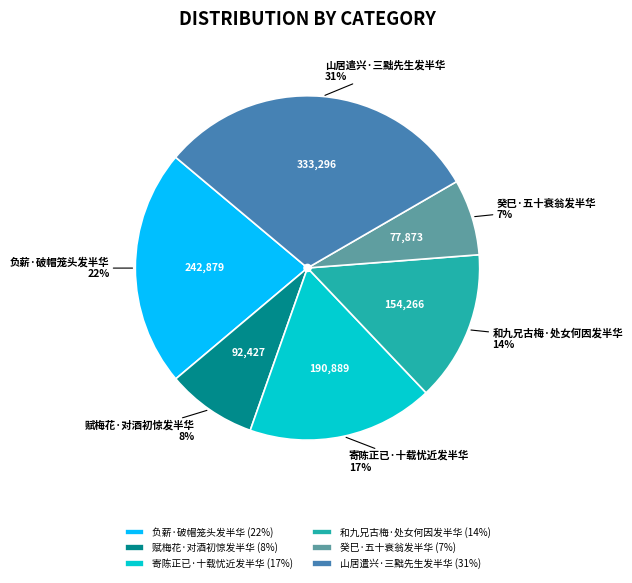

Does 寄陈正已·十载忧近发半华 account for over 50% of the chart?

No